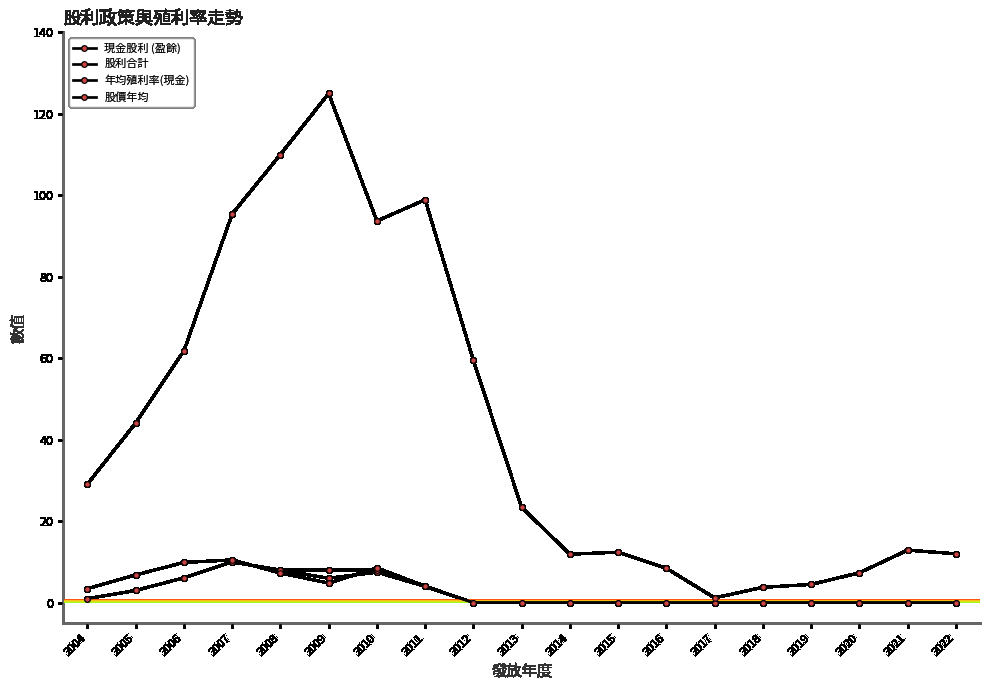

At which category does the chart reach its minimum across all series?

2012